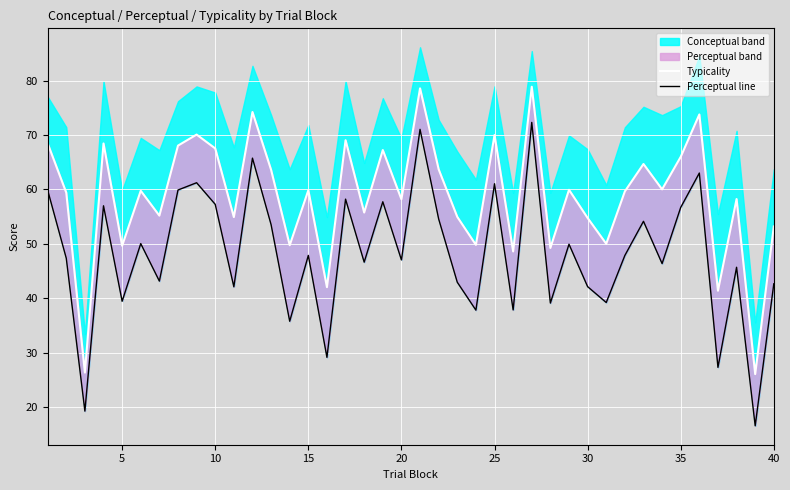

Reading left to right, list all the values displayed in this chart.

typicality: 68.5	59.4	26.3	68.4	49.6	59.7	55.2	68.0	70.1	67.5	54.9	74.2	63.6	49.7	59.8	42.0	69.0	55.7	67.2	58.2	78.6	63.7	54.9	49.8	70.0	48.6	78.9	49.2	59.9	54.7	50.0	59.6	64.7	60.0	66.0	73.8	41.4	58.2	26.0	53.2
perceptual_line: 59.9	47.3	19.2	57.0	39.4	50.0	43.1	59.9	61.2	57.2	42.1	65.7	53.5	35.8	47.9	29.1	58.2	46.6	57.7	47.0	71.0	54.6	42.9	37.8	61.0	37.8	72.3	39.1	49.9	42.1	39.2	47.9	54.1	46.4	56.7	63.0	27.3	45.7	16.5	42.6